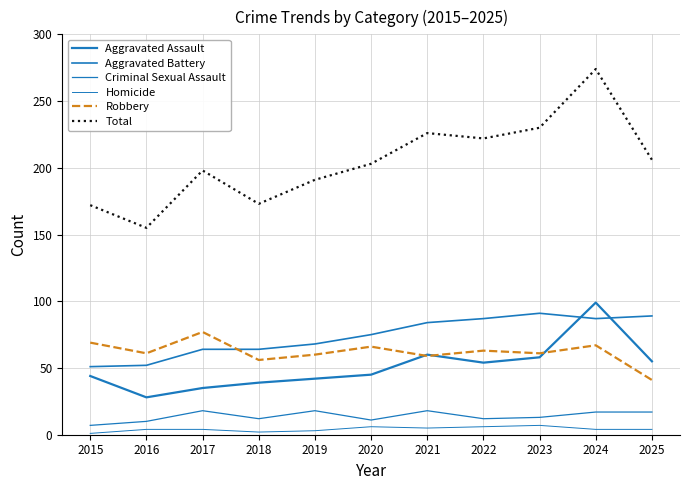

Which category has the highest value across all series?

2024